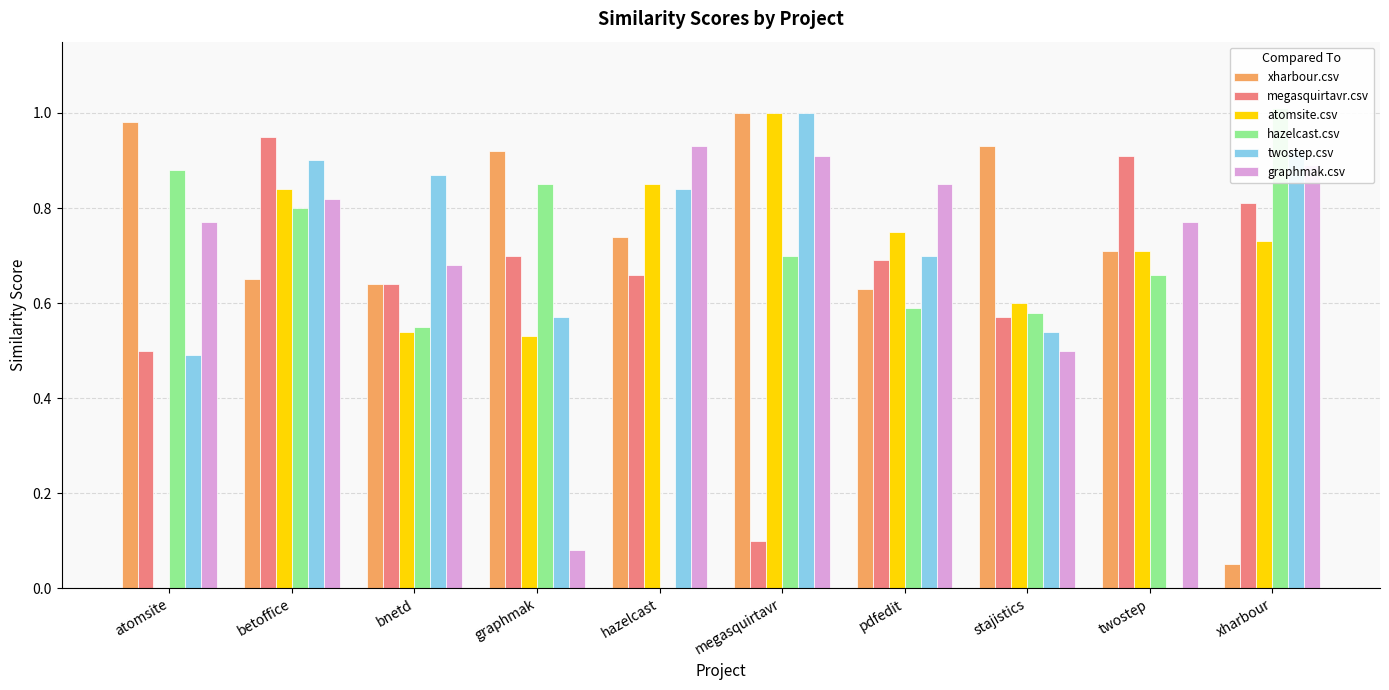

What is the label of the 9th bar from the right?

betoffice